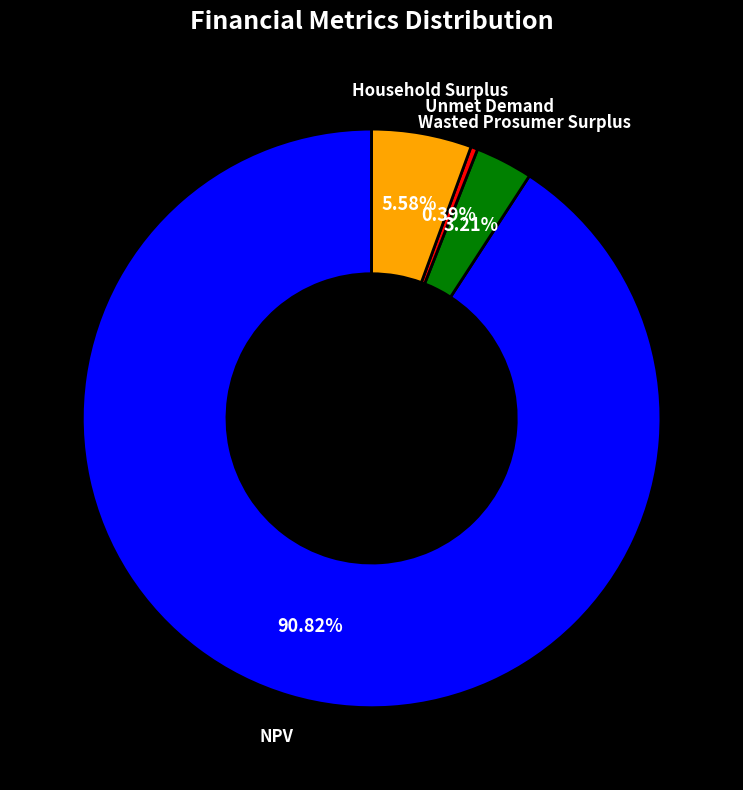

Which category has the smallest portion of the pie?

Unmet Demand